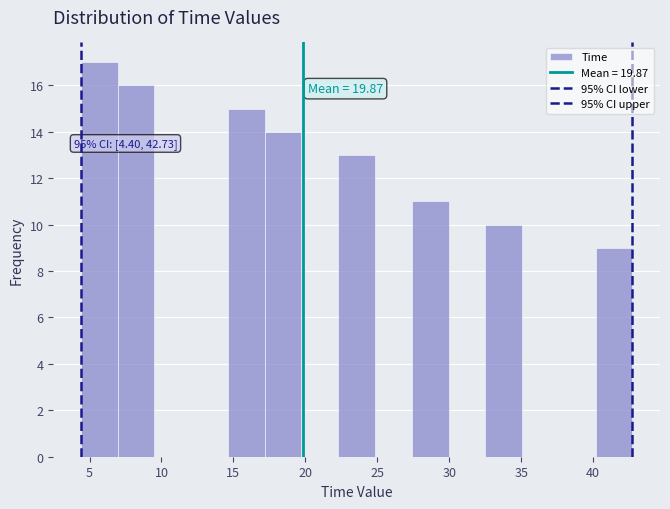

Which range on the x-axis has the tallest bar?

4.5 to 7.0